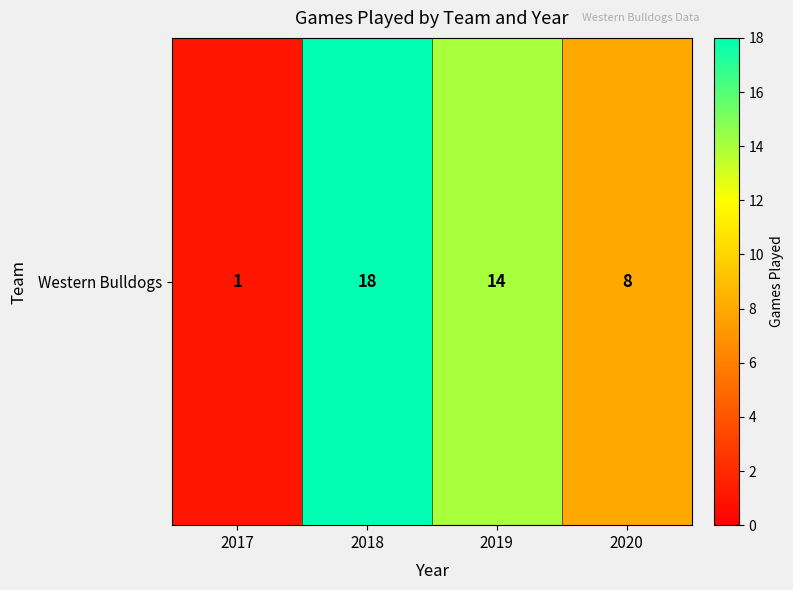

What is the difference between the second highest and second lowest values?

6